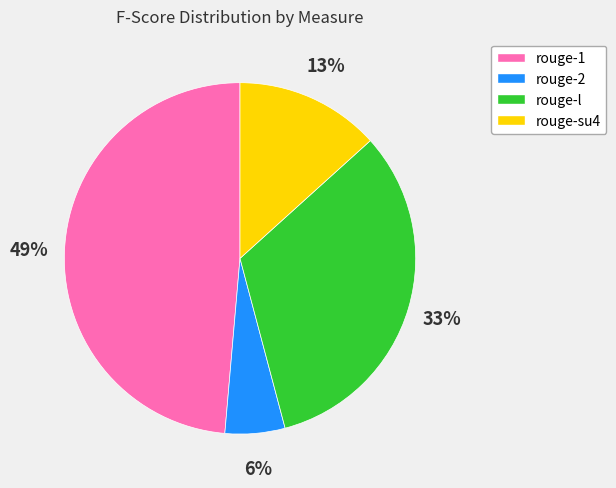

What is the smallest slice in the pie chart?

rouge-2